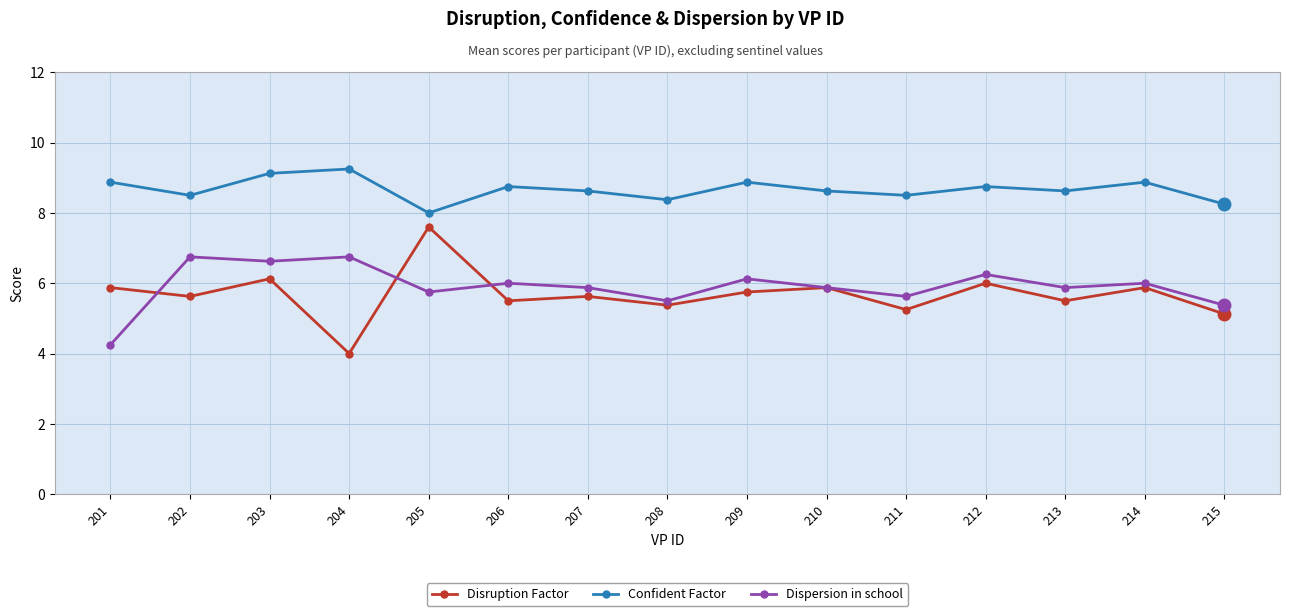

At which category does Dispersion in school reach its first local peak?

202